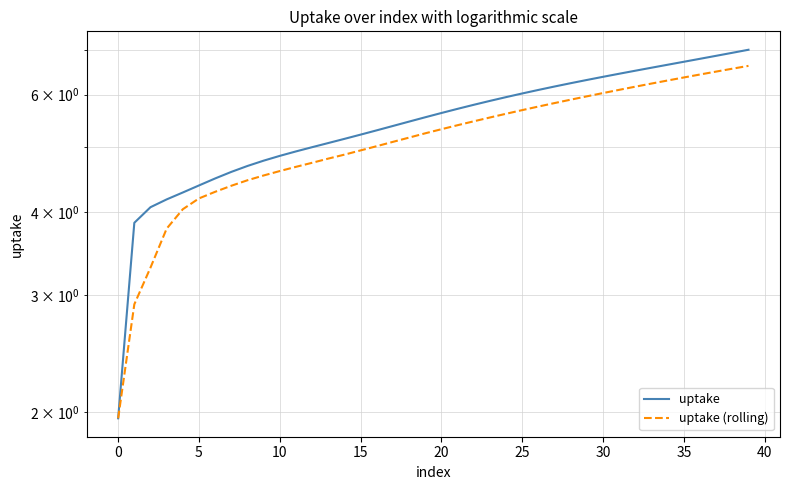

At which label does uptake first exceed 5?

12